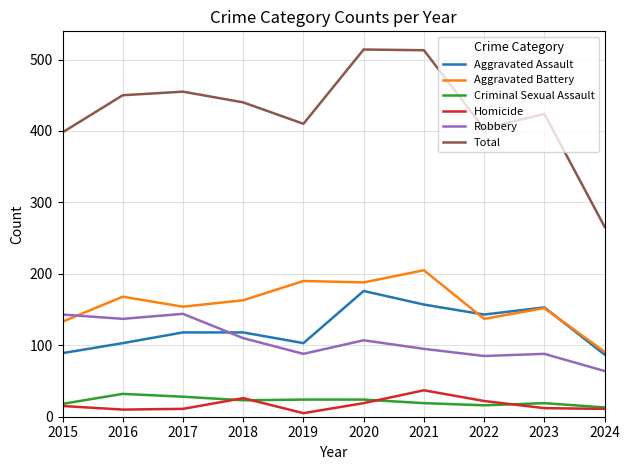

What is the total value across all series at 2017?

910